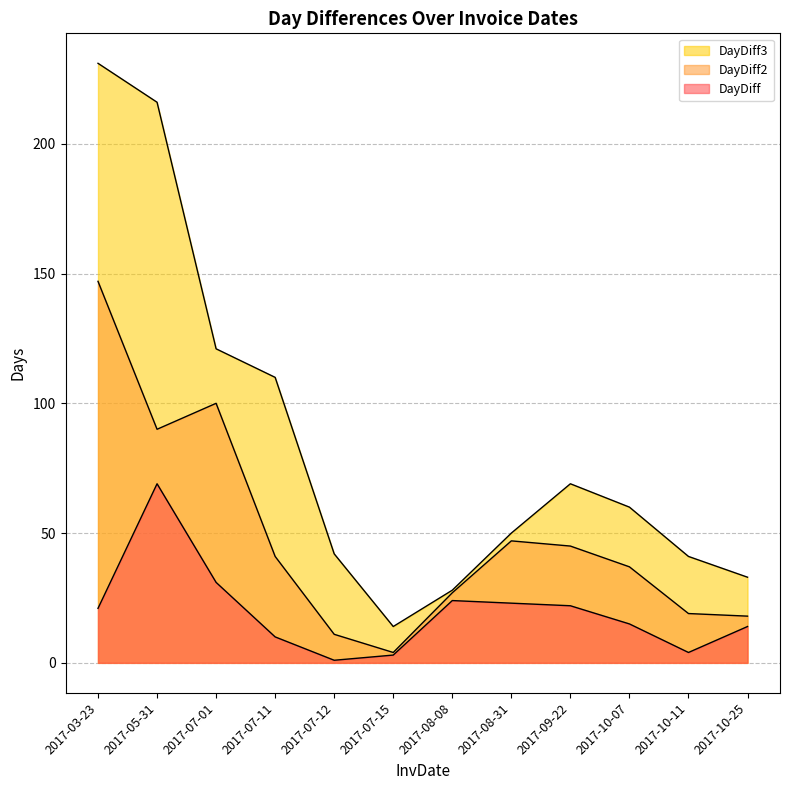

Does the chart display data point markers on the line(s)?

No